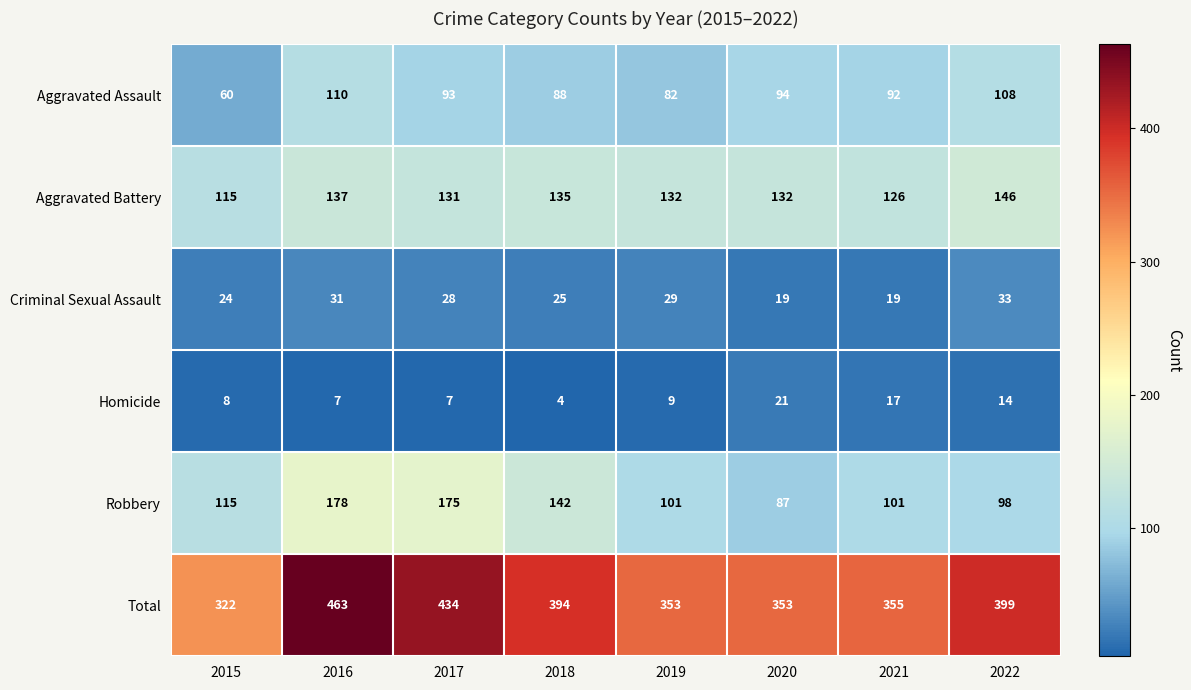

What is the spread (max minus min) of values at 2016?

456